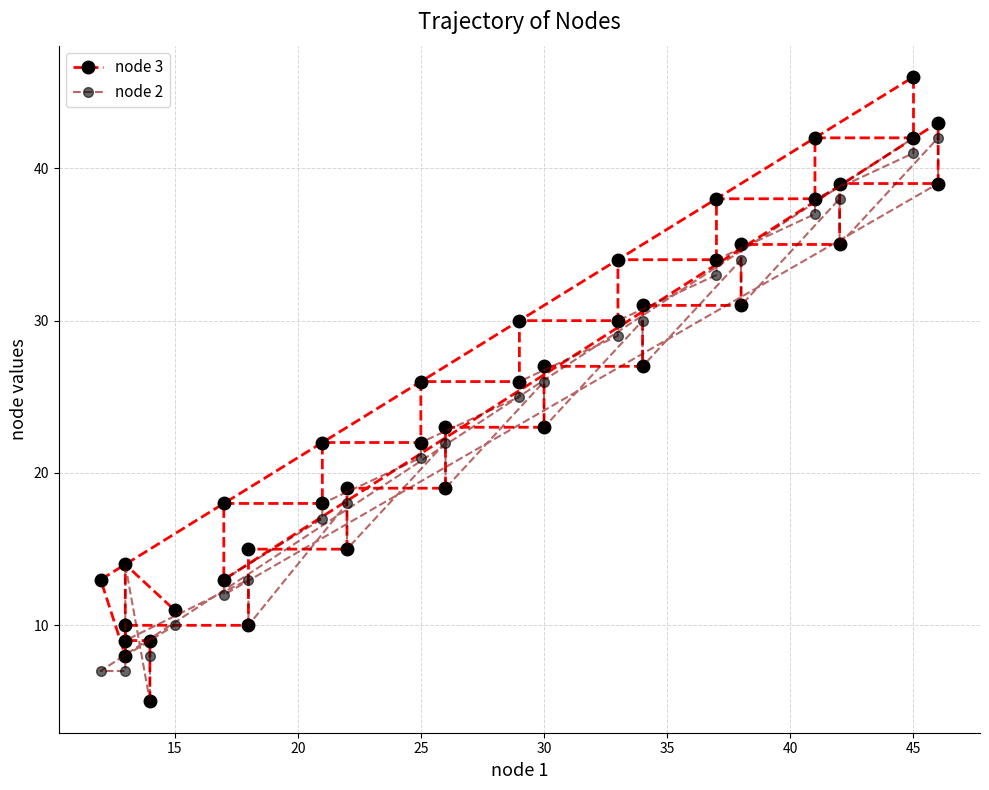

Where is the first local maximum for node 2?

20